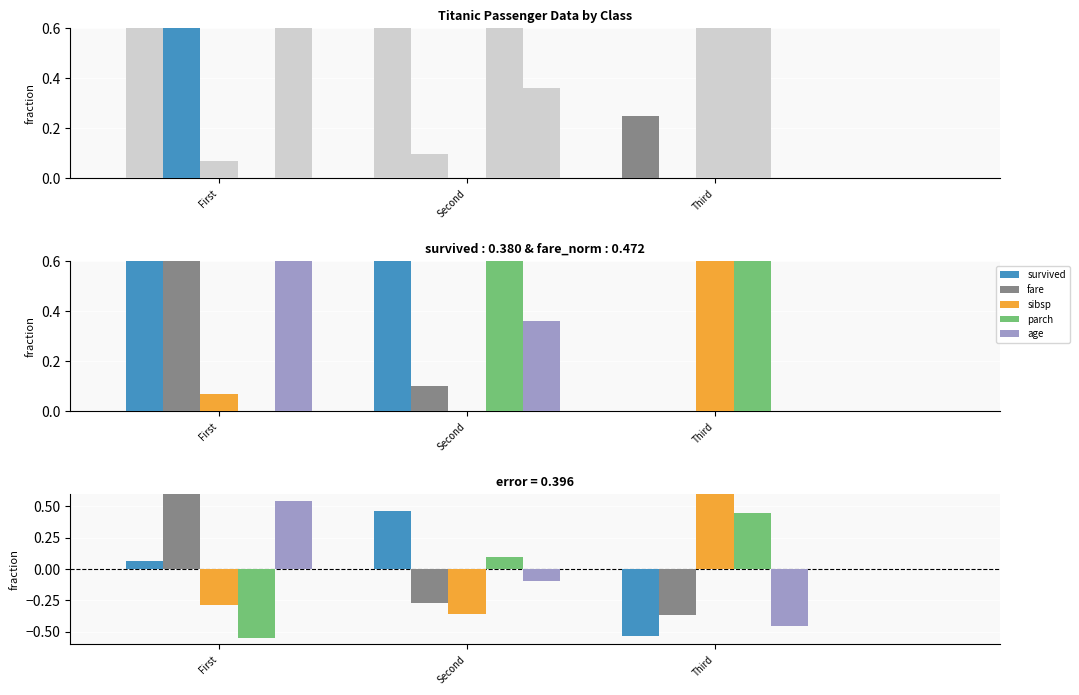

What are all the series names shown in the legend?

survived, fare, sibsp, parch, age